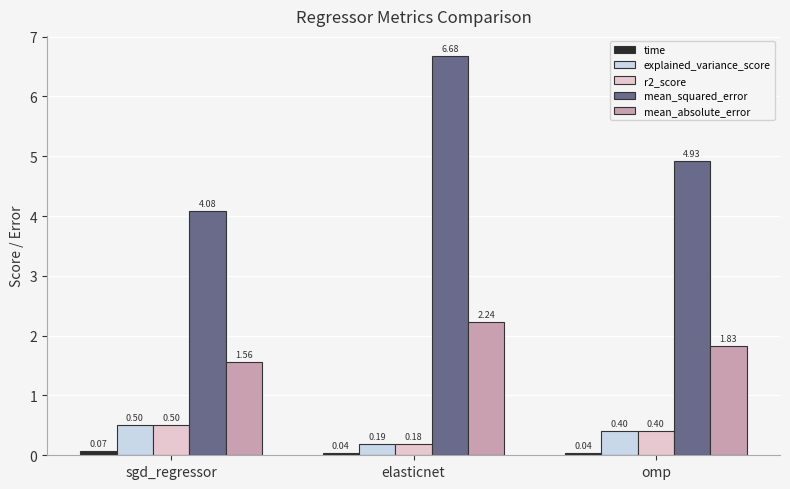

What is the difference between the mean_absolute_error values at sgd_regressor and omp?

0.3